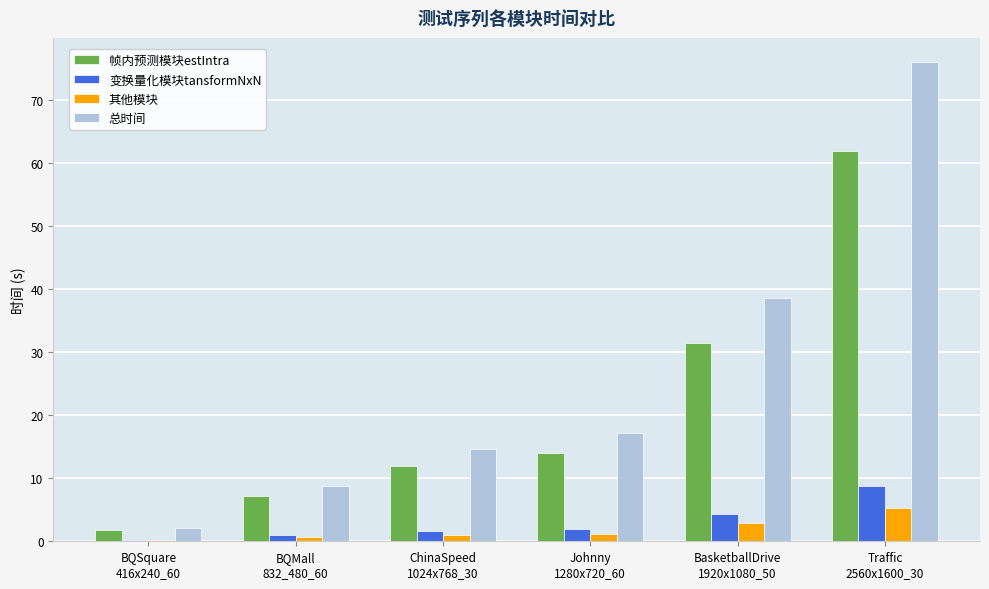

Which series has the largest total across all categories?

总时间